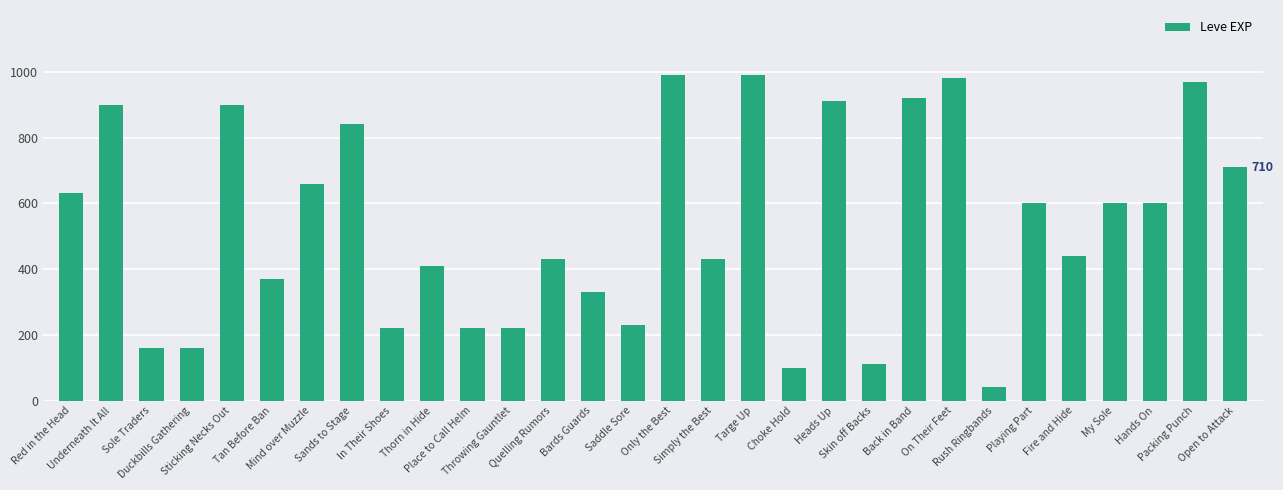

The chart shows a value of 430 at Quelling Rumors. True or false?

True